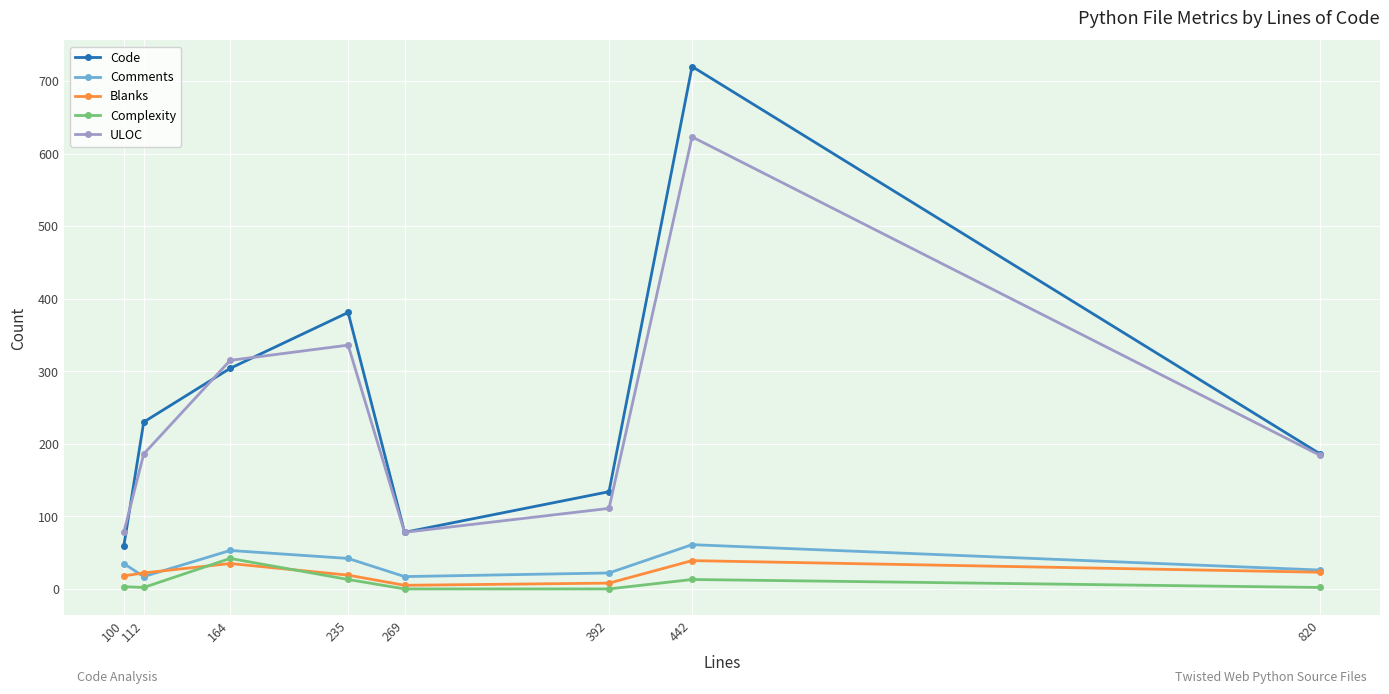

What is the total value across all series at 442?

1456